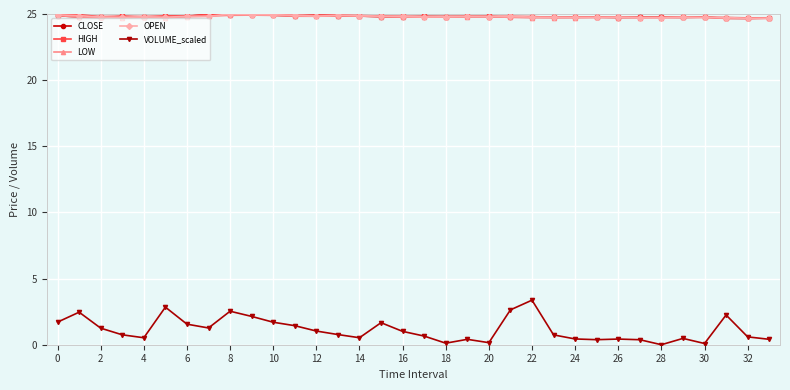

At how many categories does at least one series exceed 15?

34